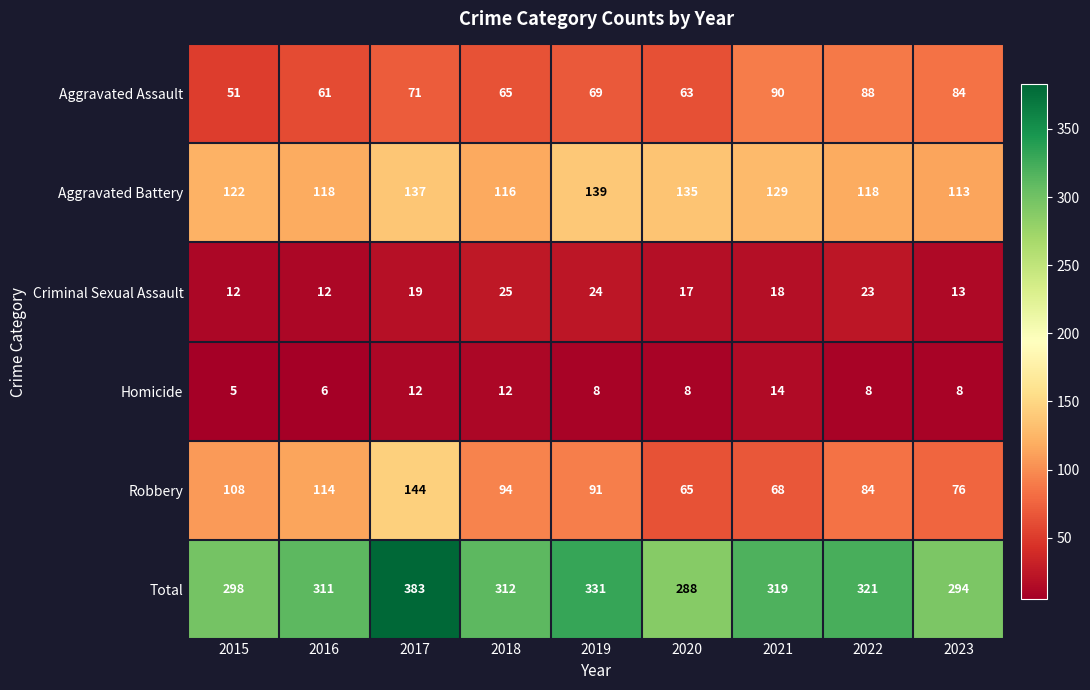

What is the maximum value for Criminal Sexual Assault?

25